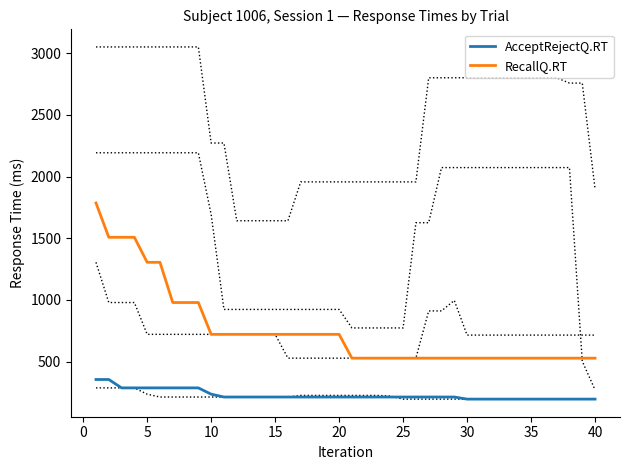

True or false: AcceptRejectQ.RT has a value of 387 at 25.

False